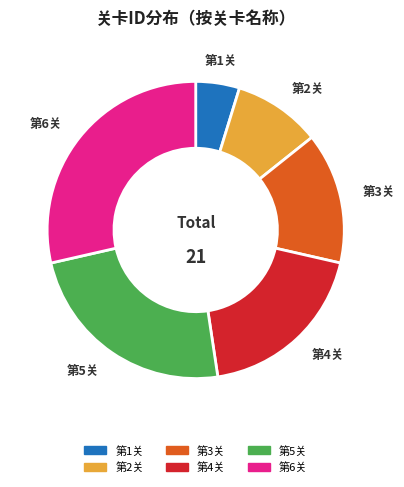

Is there a majority slice in this chart?

No